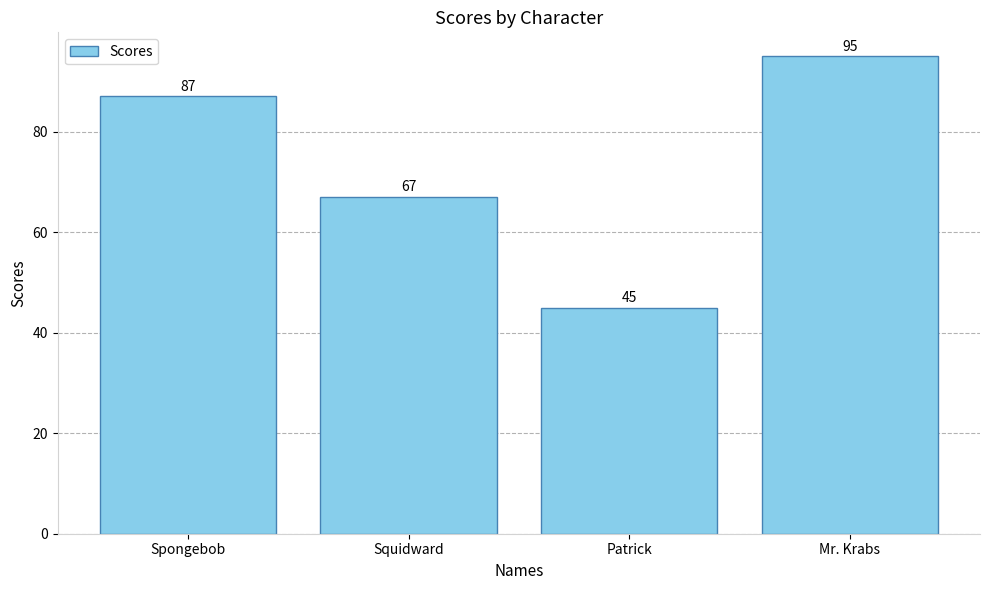

List the labels in order of value, largest first.

Mr. Krabs, Spongebob, Squidward, Patrick